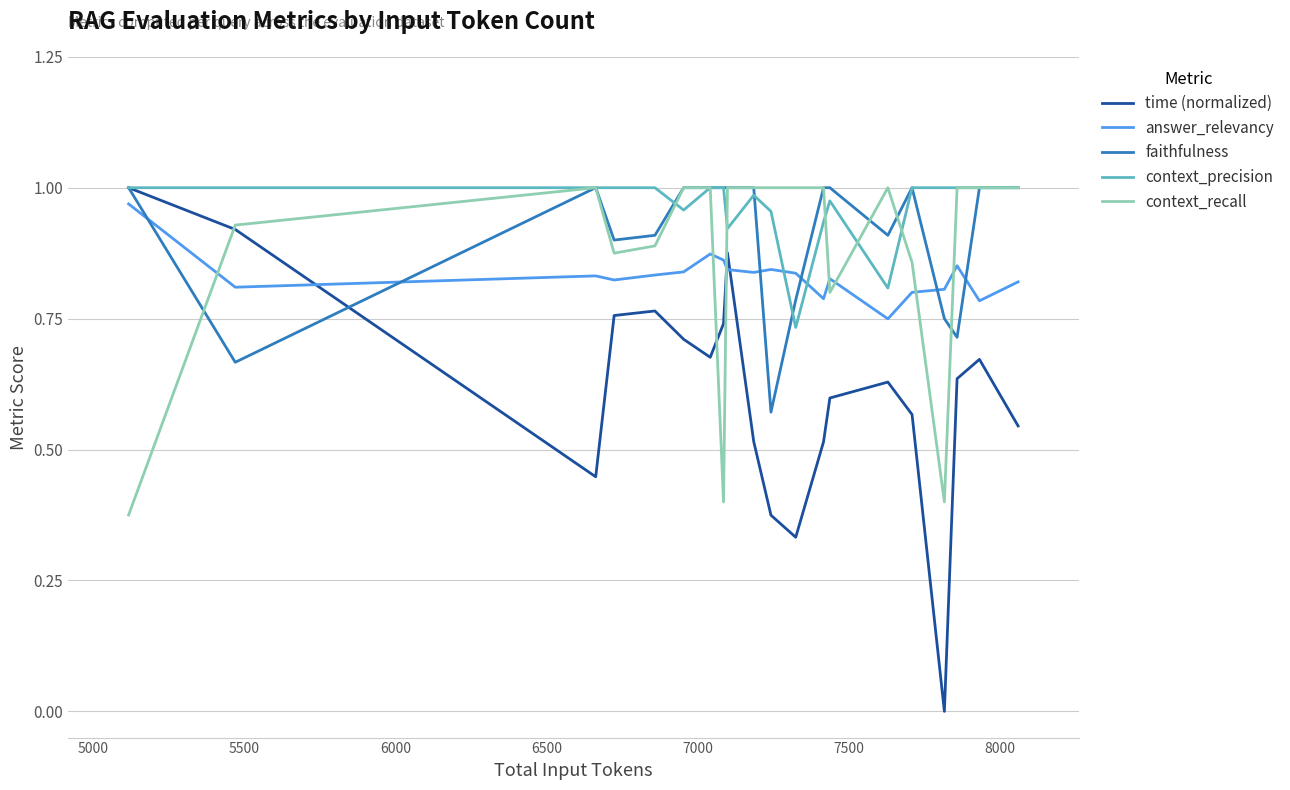

Which series ends up on top after the final intersection of answer_relevancy and time (normalized)?

answer_relevancy